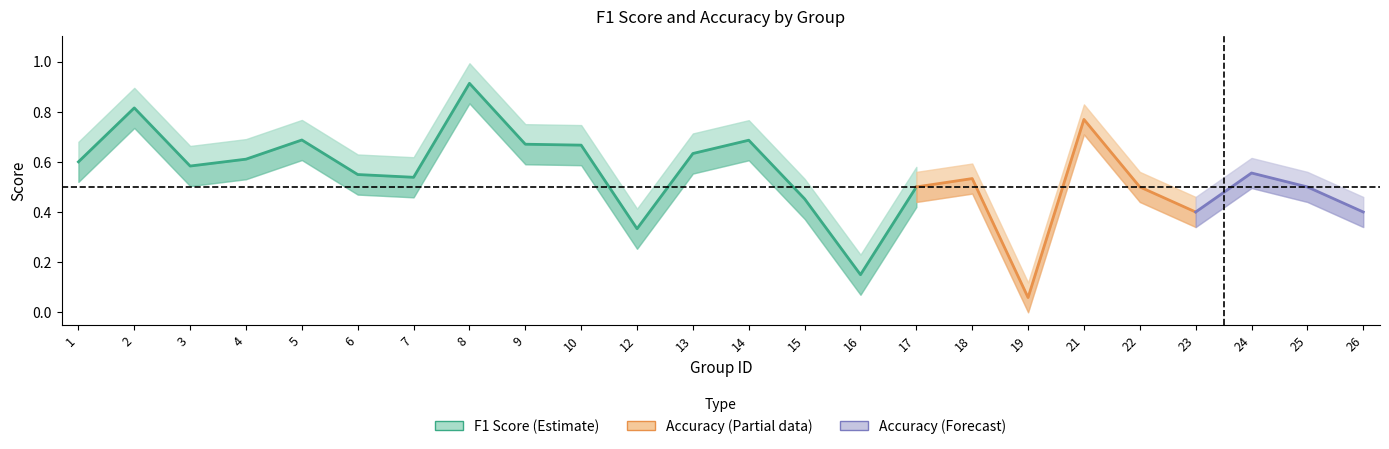

True or false: f1 and accuracy cross at least once.

True